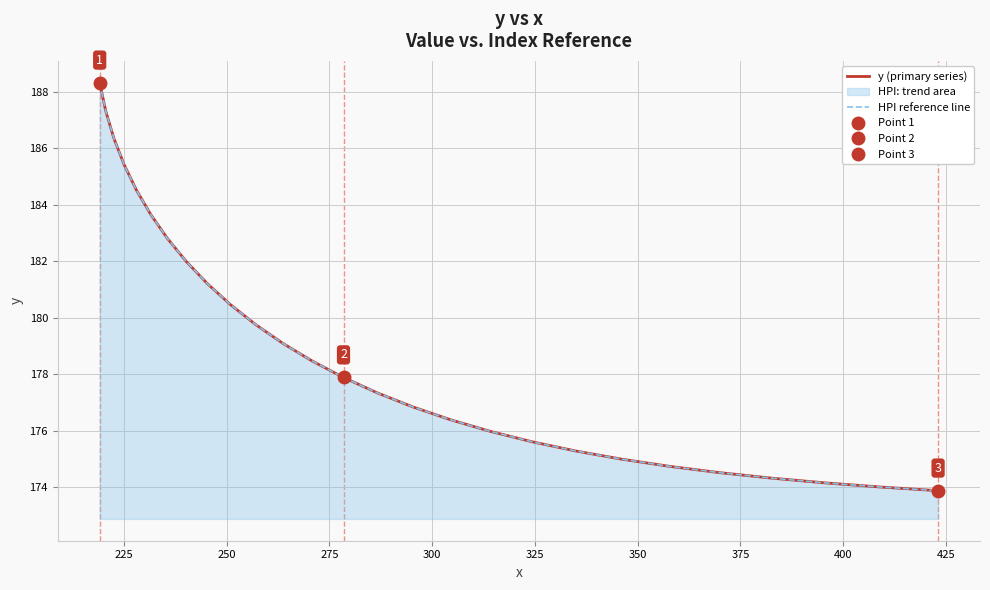

What is the lowest value of the y (primary series) series?

173.9